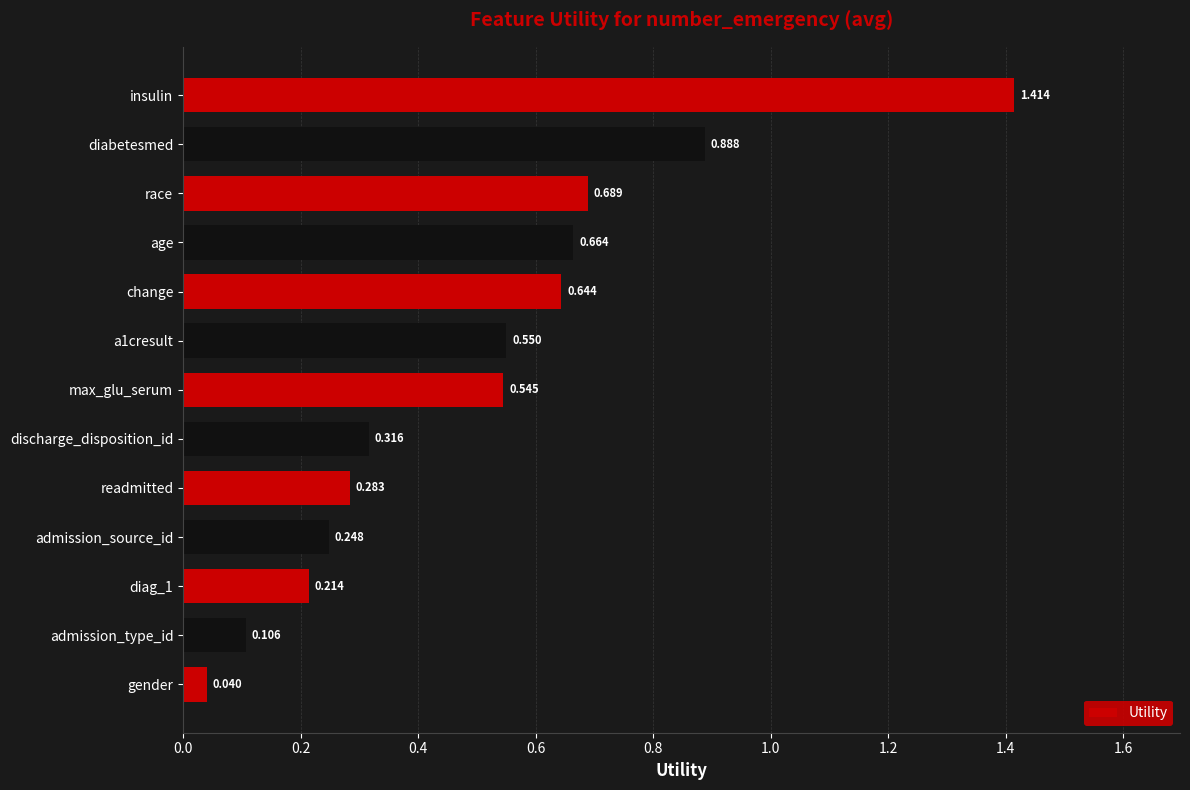

Rank the categories by value from lowest to highest.

gender, admission_type_id, diag_1, admission_source_id, readmitted, discharge_disposition_id, max_glu_serum, a1cresult, change, age, race, diabetesmed, insulin